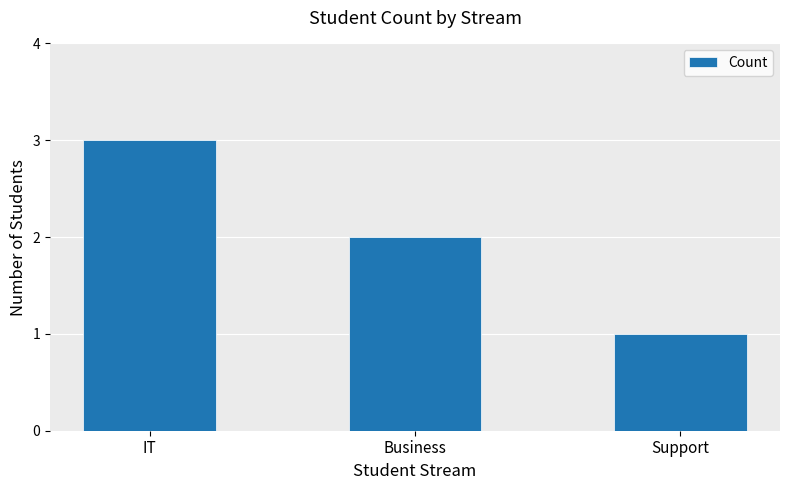

What is the difference between the second highest and minimum values?

1